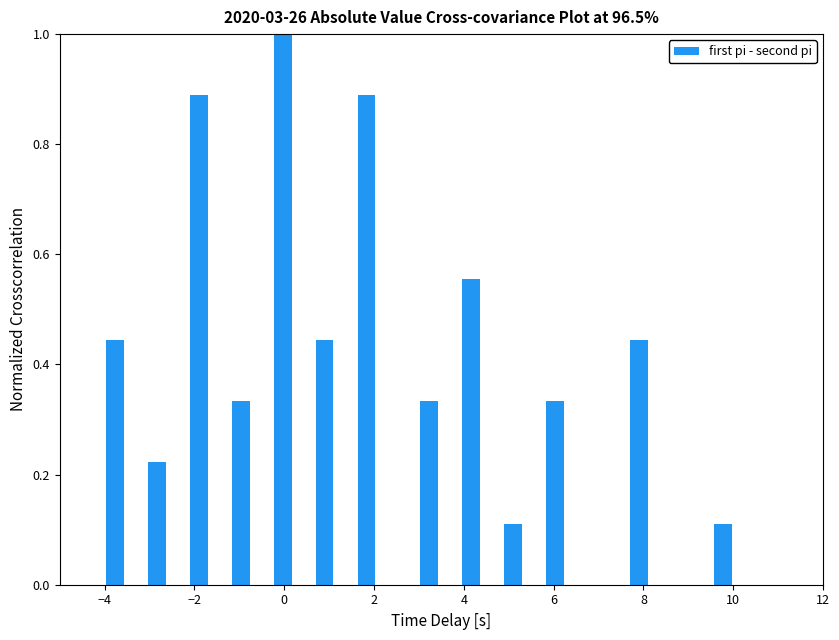

Around what value on the x-axis is the tallest bar? Give the approximate position of its centre, as read against the axis.

0.0